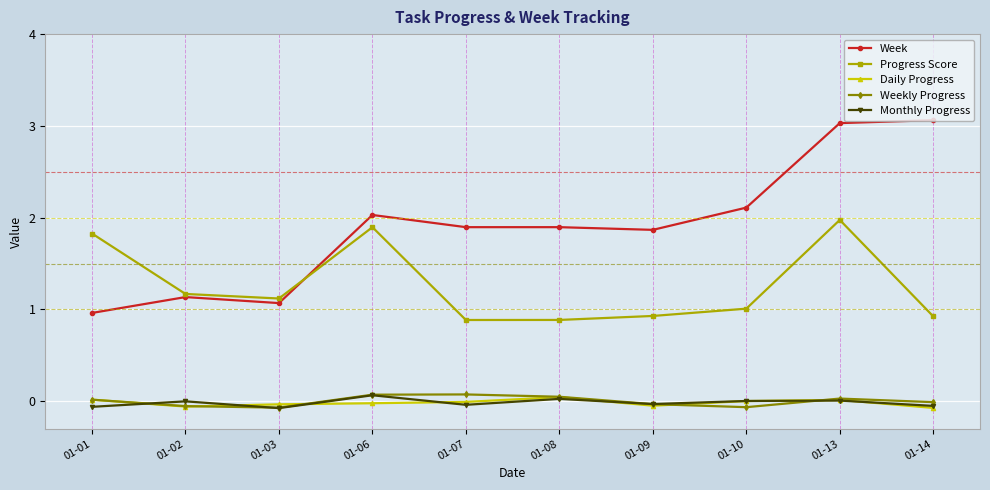

True or false: Daily Progress and Week cross at least once.

False